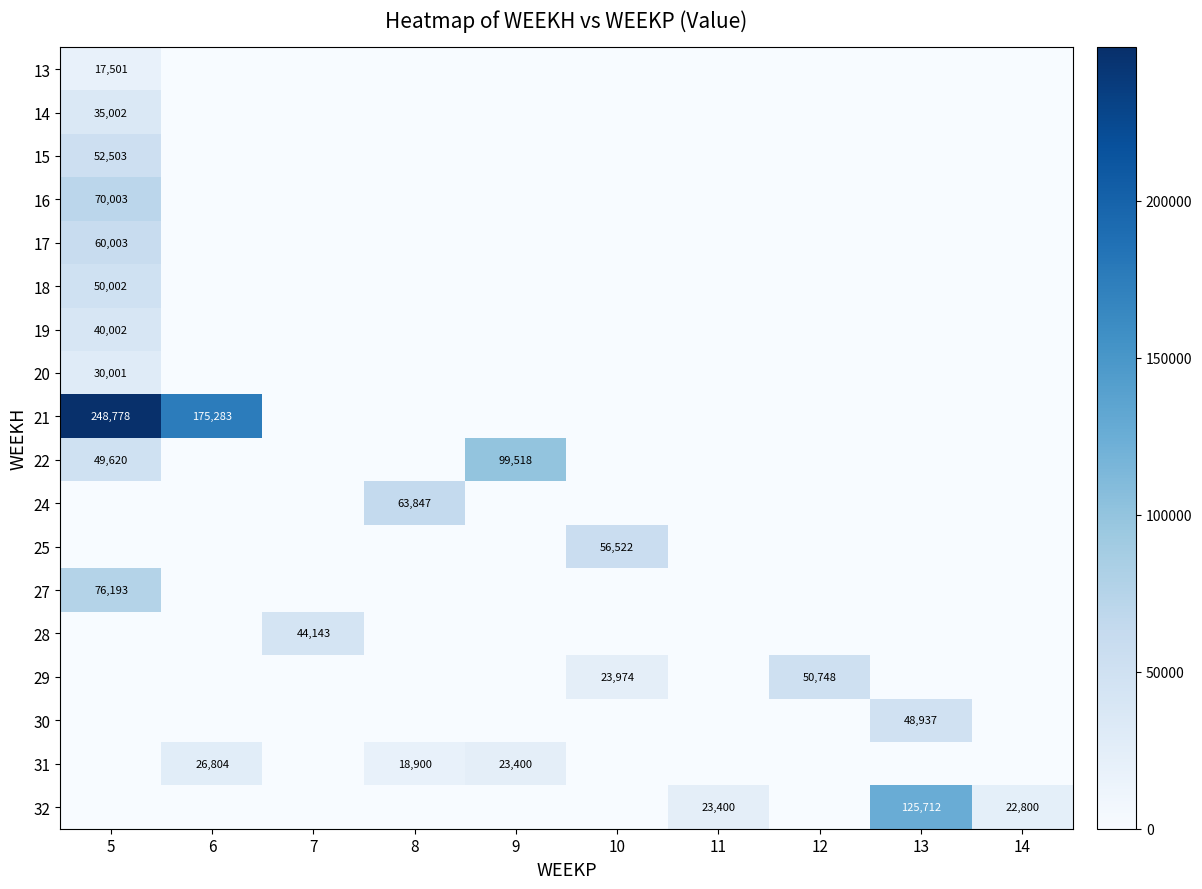

The value of 24 at 8 is 17866. True or false?

False